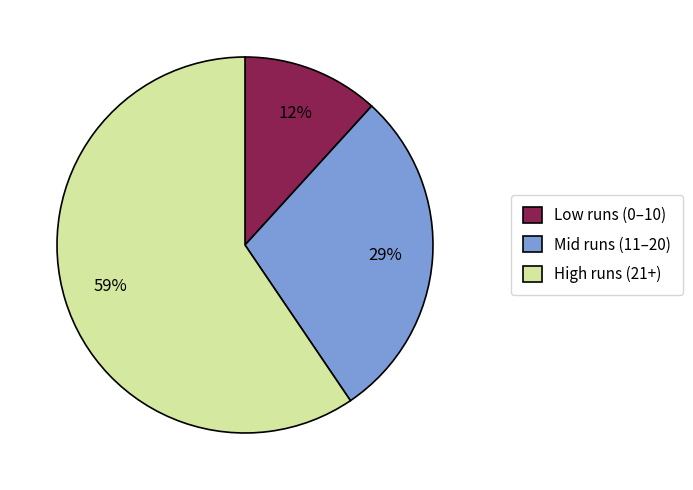

Is there any slice that represents more than half of the pie?

Yes